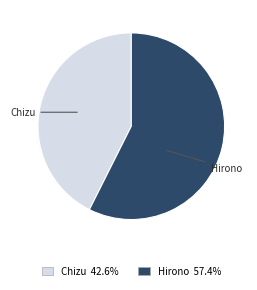

Does any single category account for the majority?

Yes